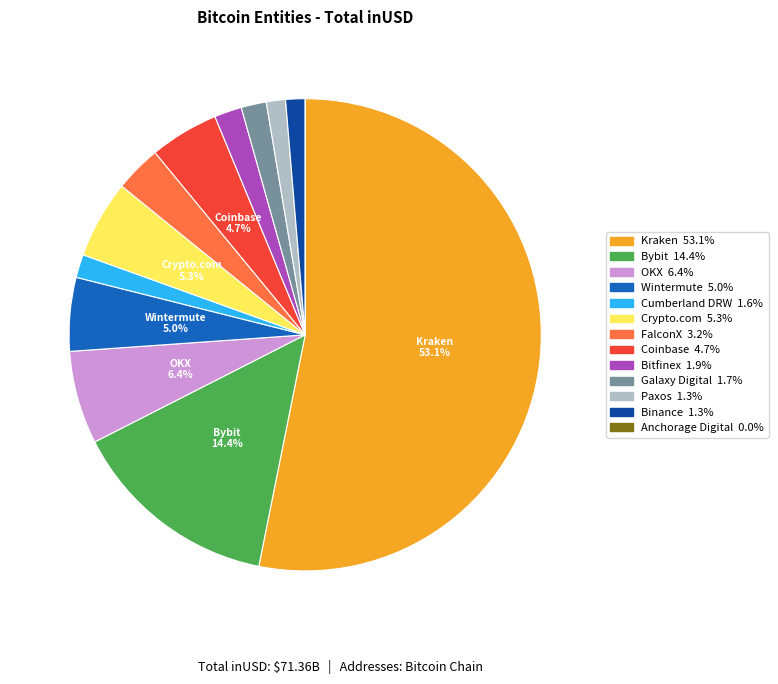

Which has a higher value, FalconX or Coinbase?

Coinbase